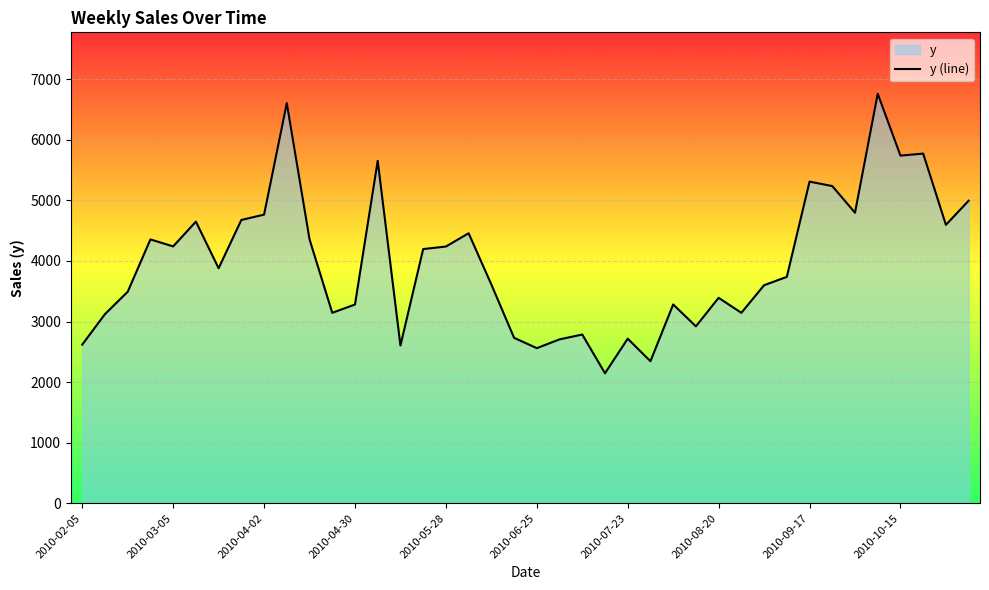

True or false: the data shows 1480.3 at 13.

False